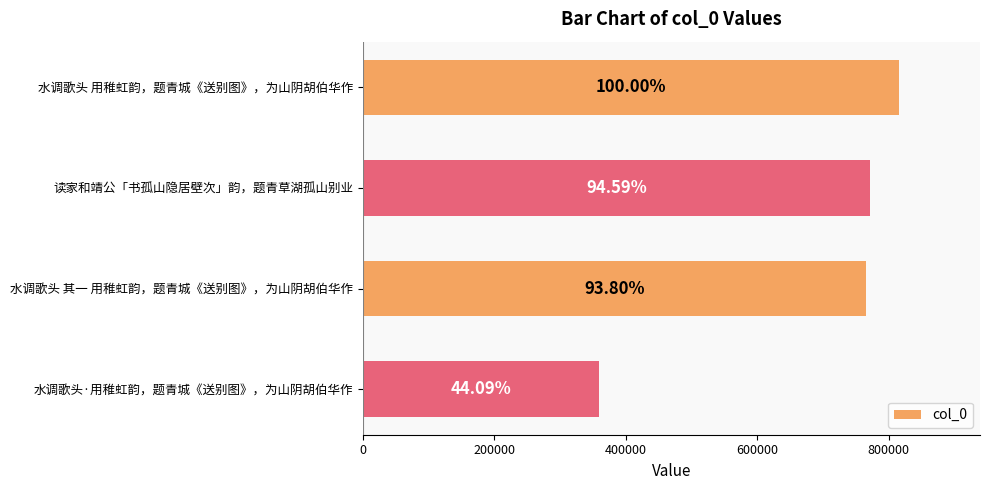

What is the greatest value displayed?

816281